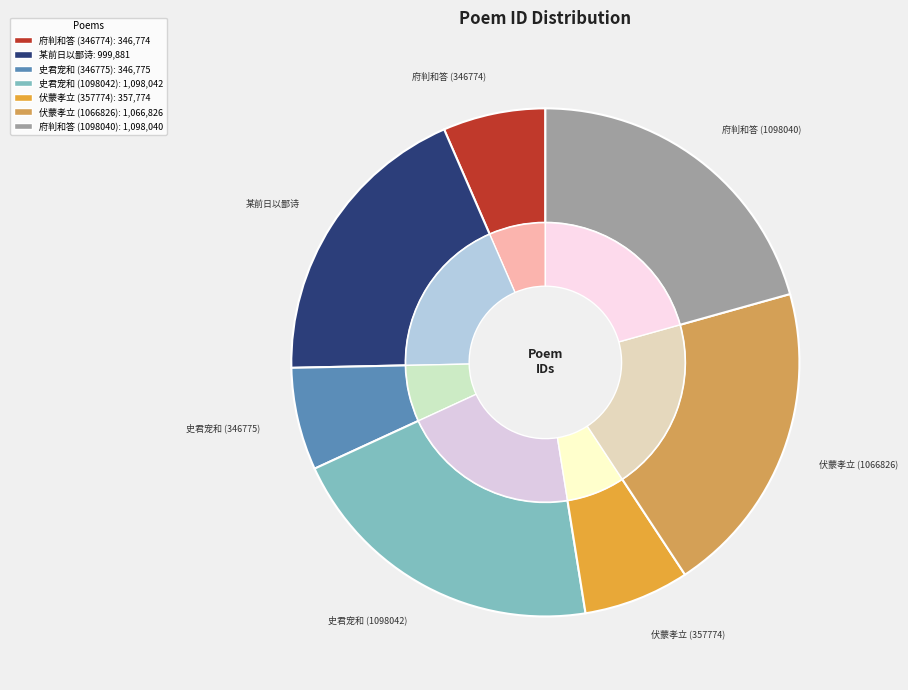

To the nearest percent, what is the difference between the 伏蒙孝立朝请同年赴九日燕集翌日以佳篇须酒谨依韵上谢 (1066826) and 府判和答依韵上呈 (1098040) slice percentages?

1%